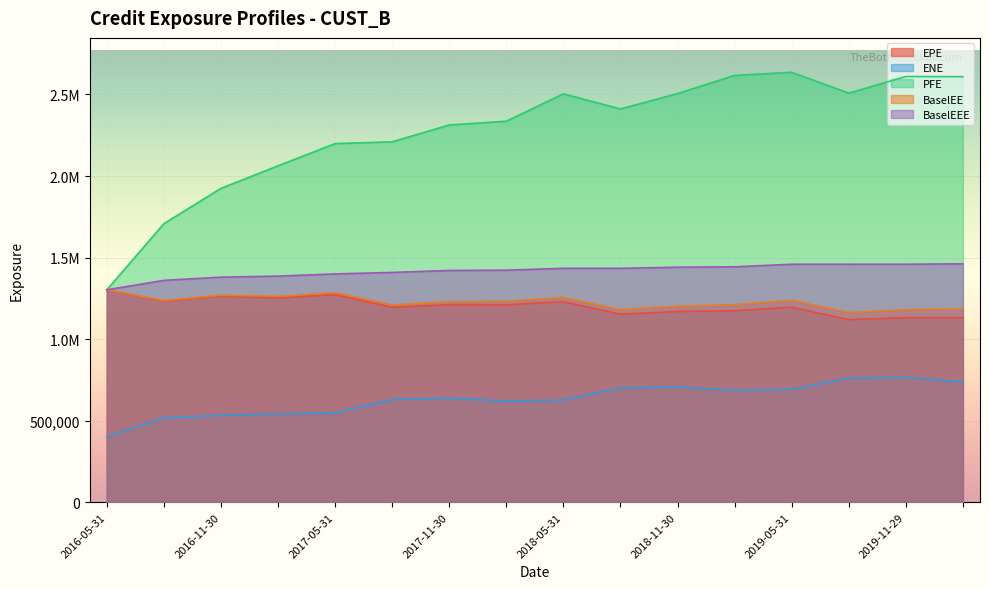

Is the value of BaselEE at 2017-11-30 greater than the value of ENE at 2016-11-30?

Yes